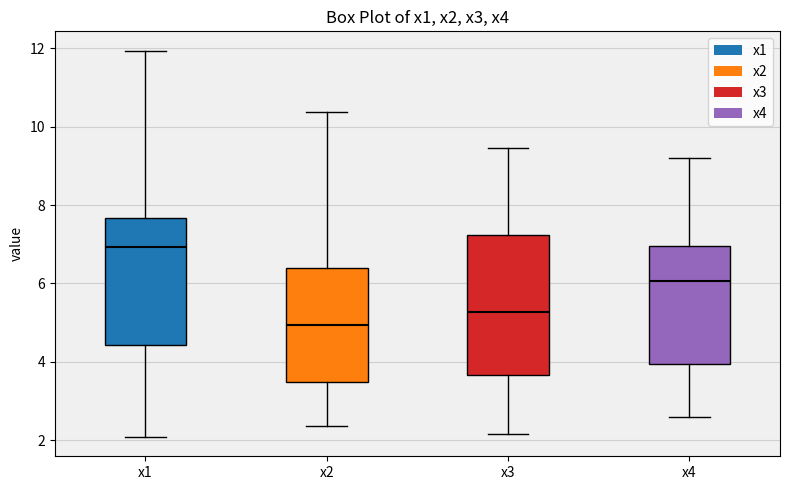

Which box is the tallest, from its lower edge to its upper edge?

x3